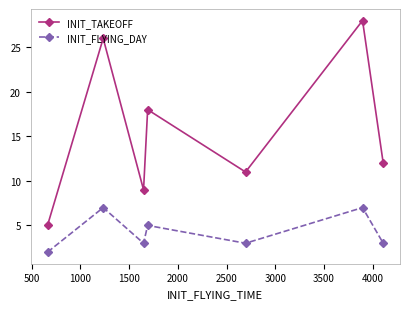

True or false: INIT_FLYING_DAY and INIT_TAKEOFF intersect in this chart.

False